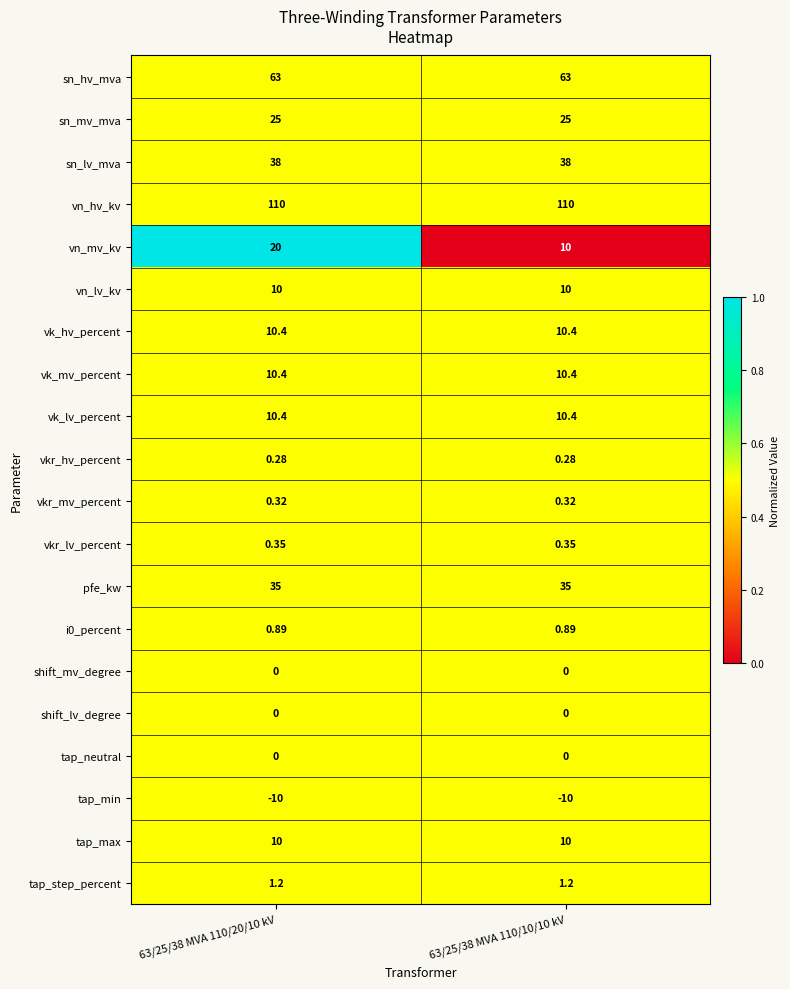

Which series has the widest spread of values?

vn_mv_kv